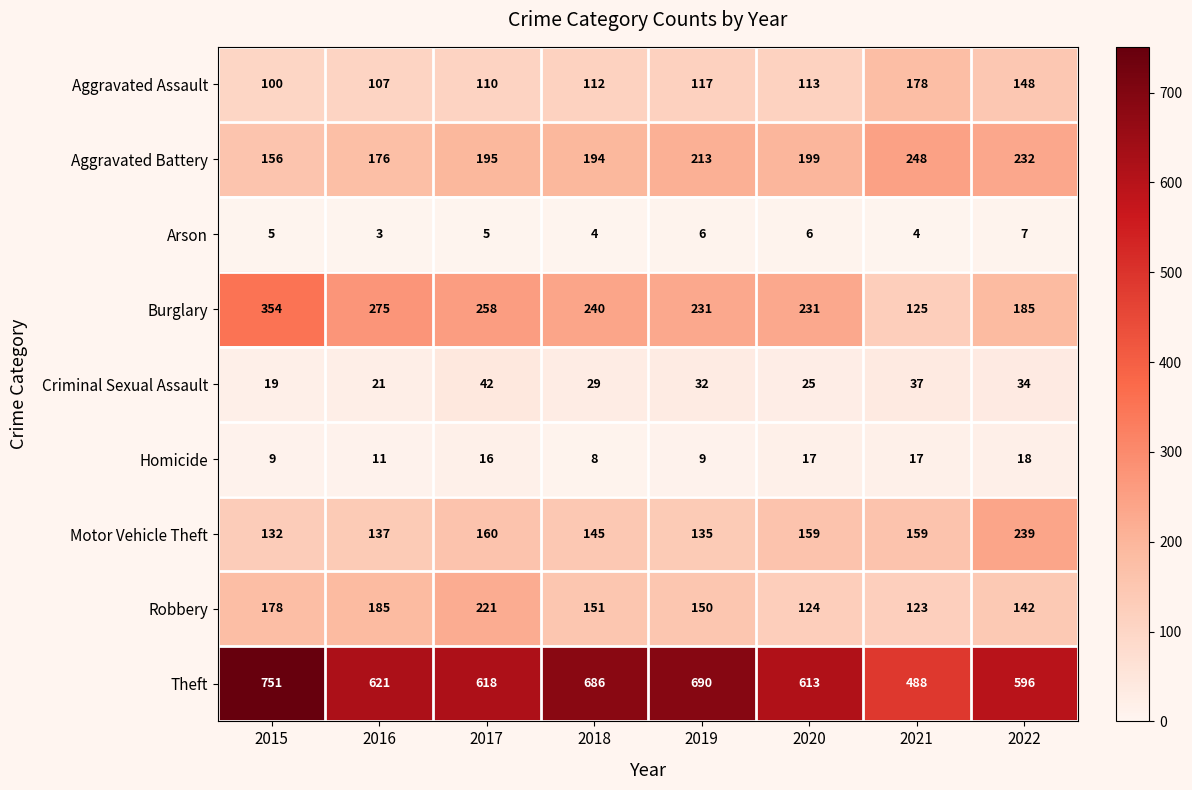

How many distinct data groups are displayed?

9